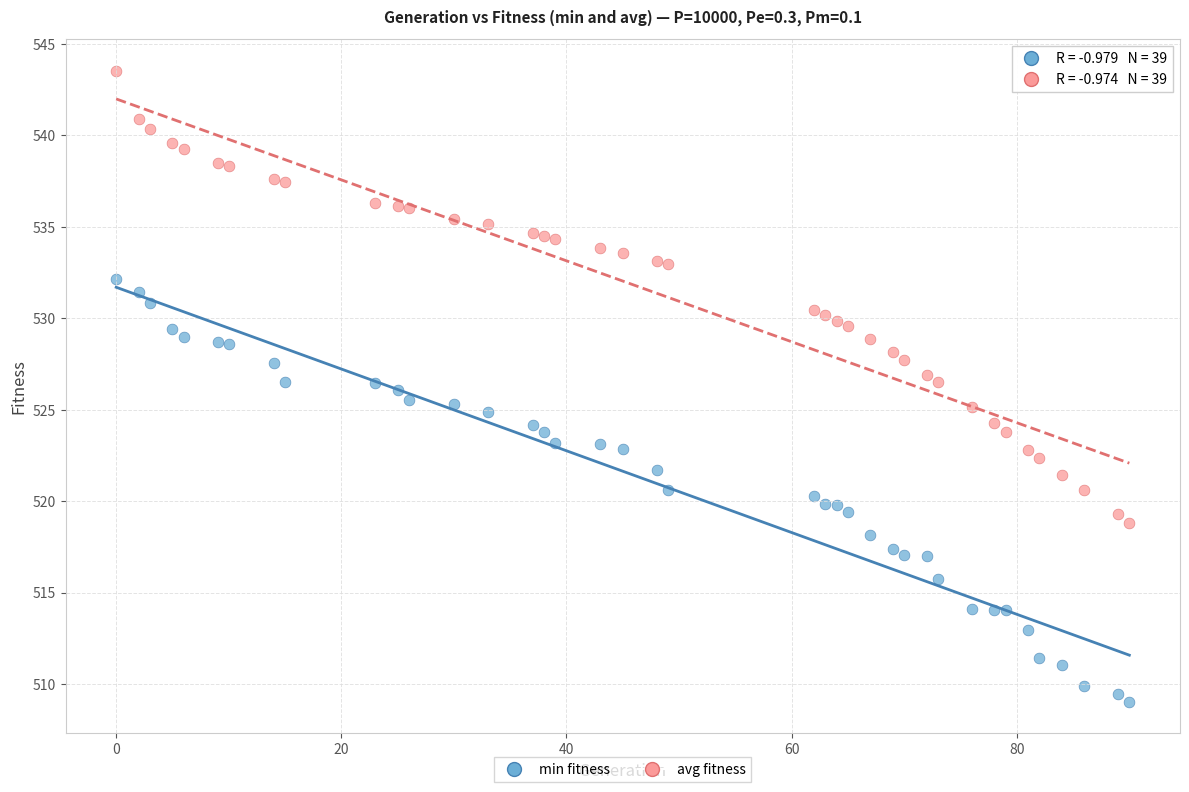

Across all data points, what is the range of X values (max minus min)?

90.0